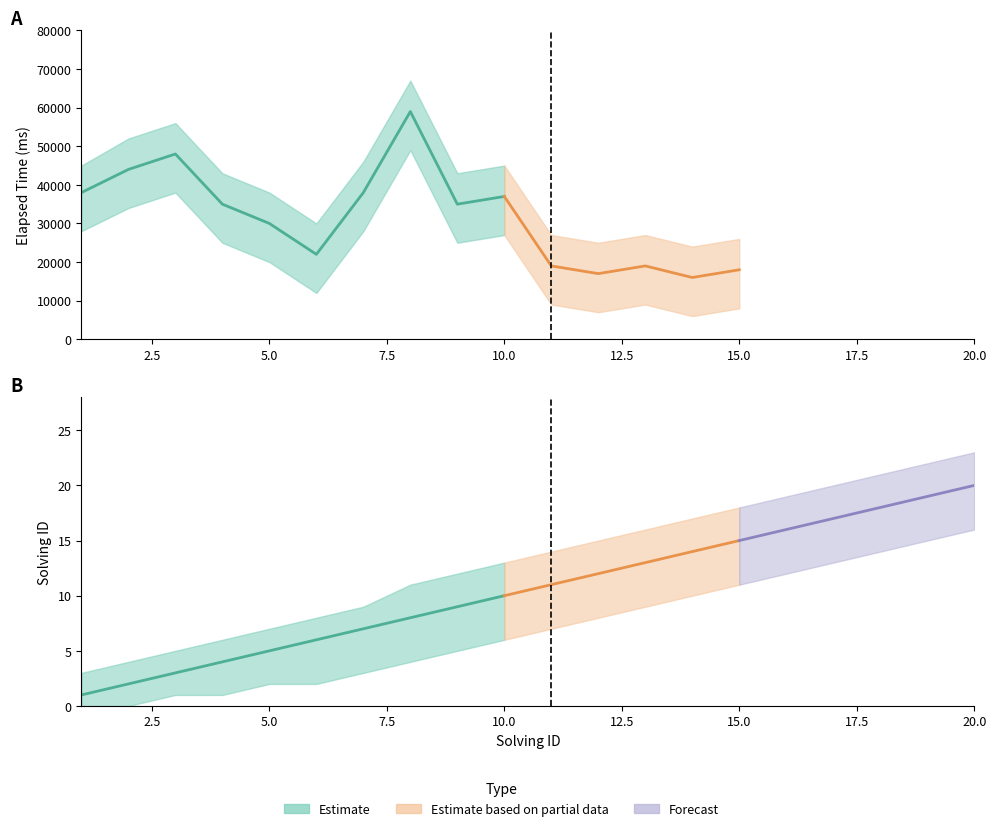

What is the difference between the highest and lowest values at 7?

45997